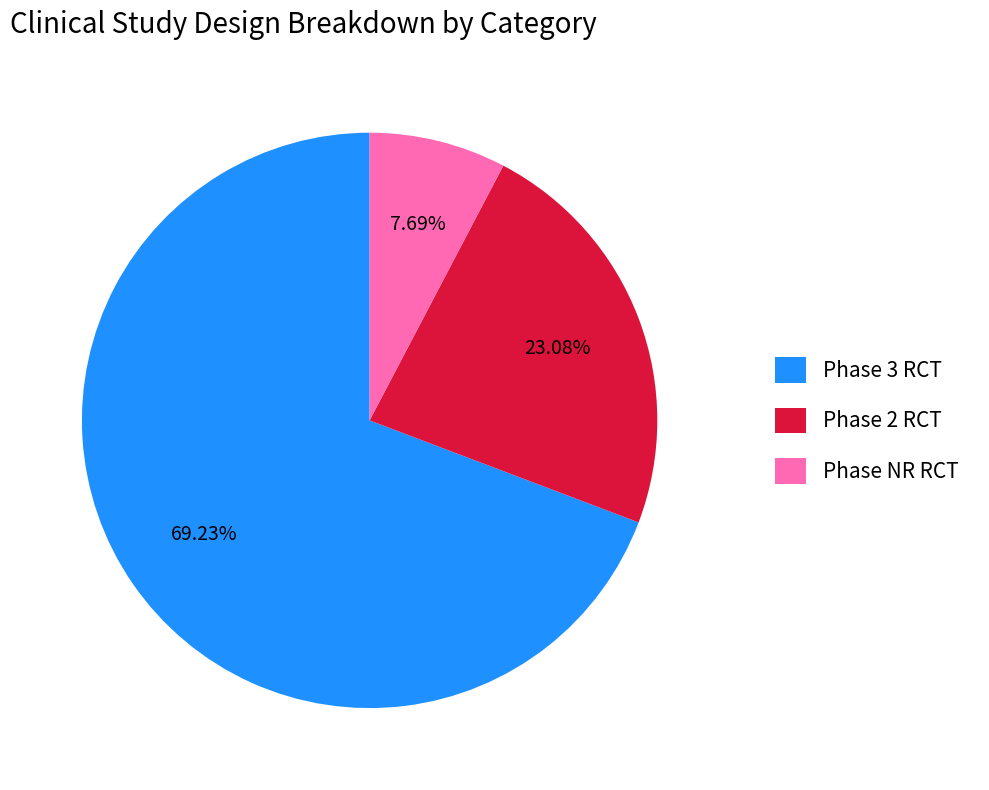

The Phase 3 RCT slice represents 77% of the pie. True or false?

False